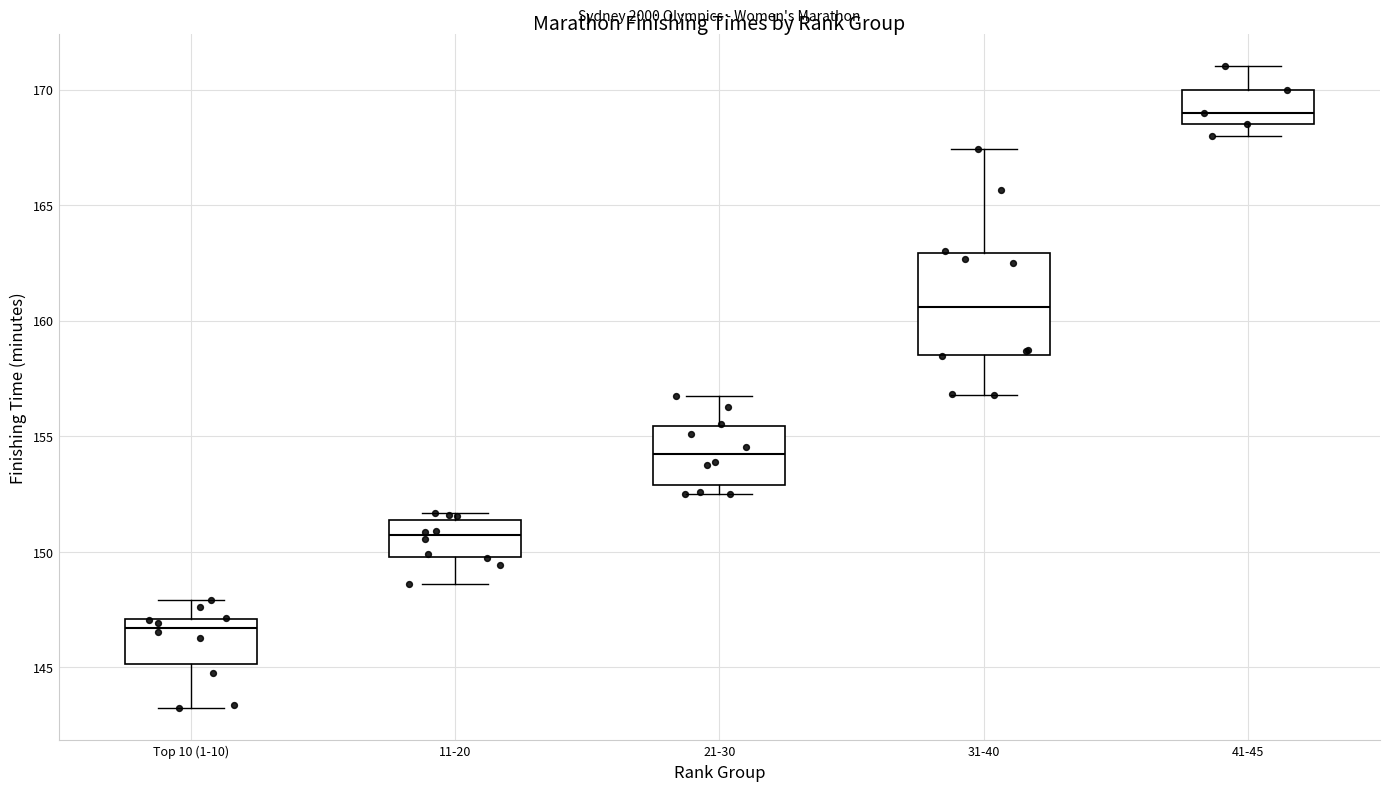

Where does the median line of the box for 31-40 sit on the y-axis? The values are not printed on the chart, so give them approximately, as read against the axis.

160.5